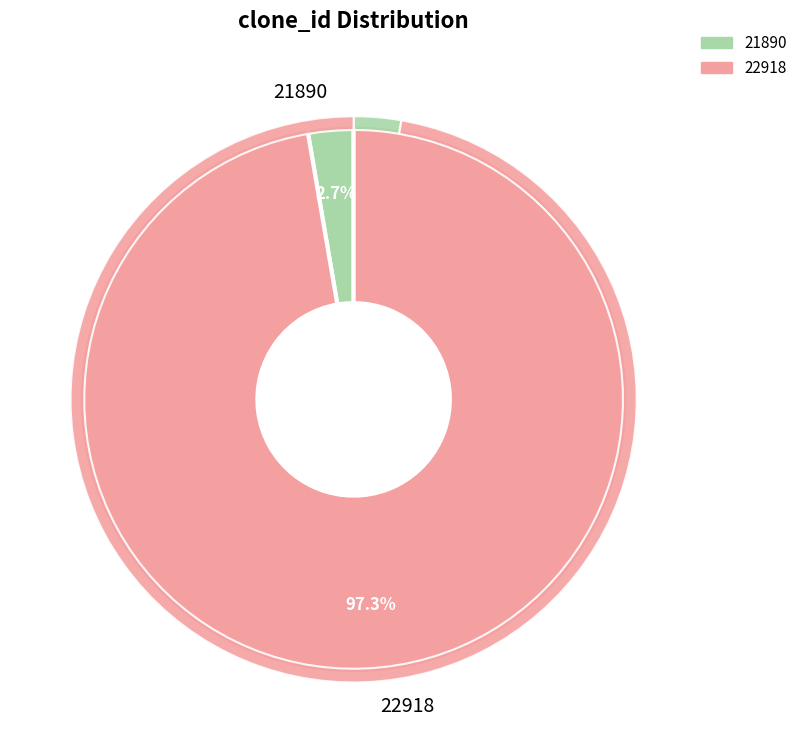

Which category has the smallest portion of the pie?

21890